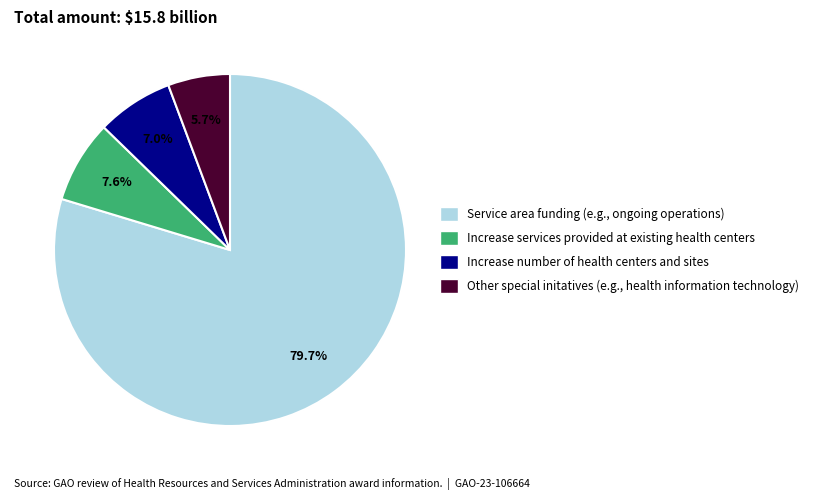

Is there any slice that represents more than half of the pie?

Yes